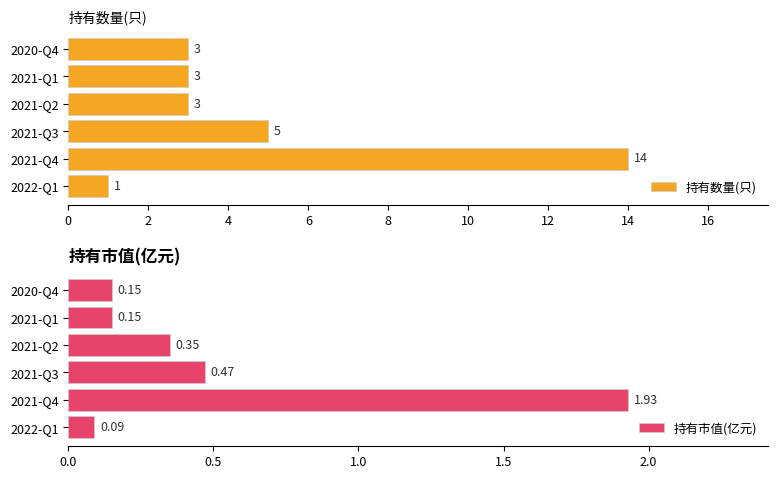

What is the average value of the 持有数量(只) series?

5